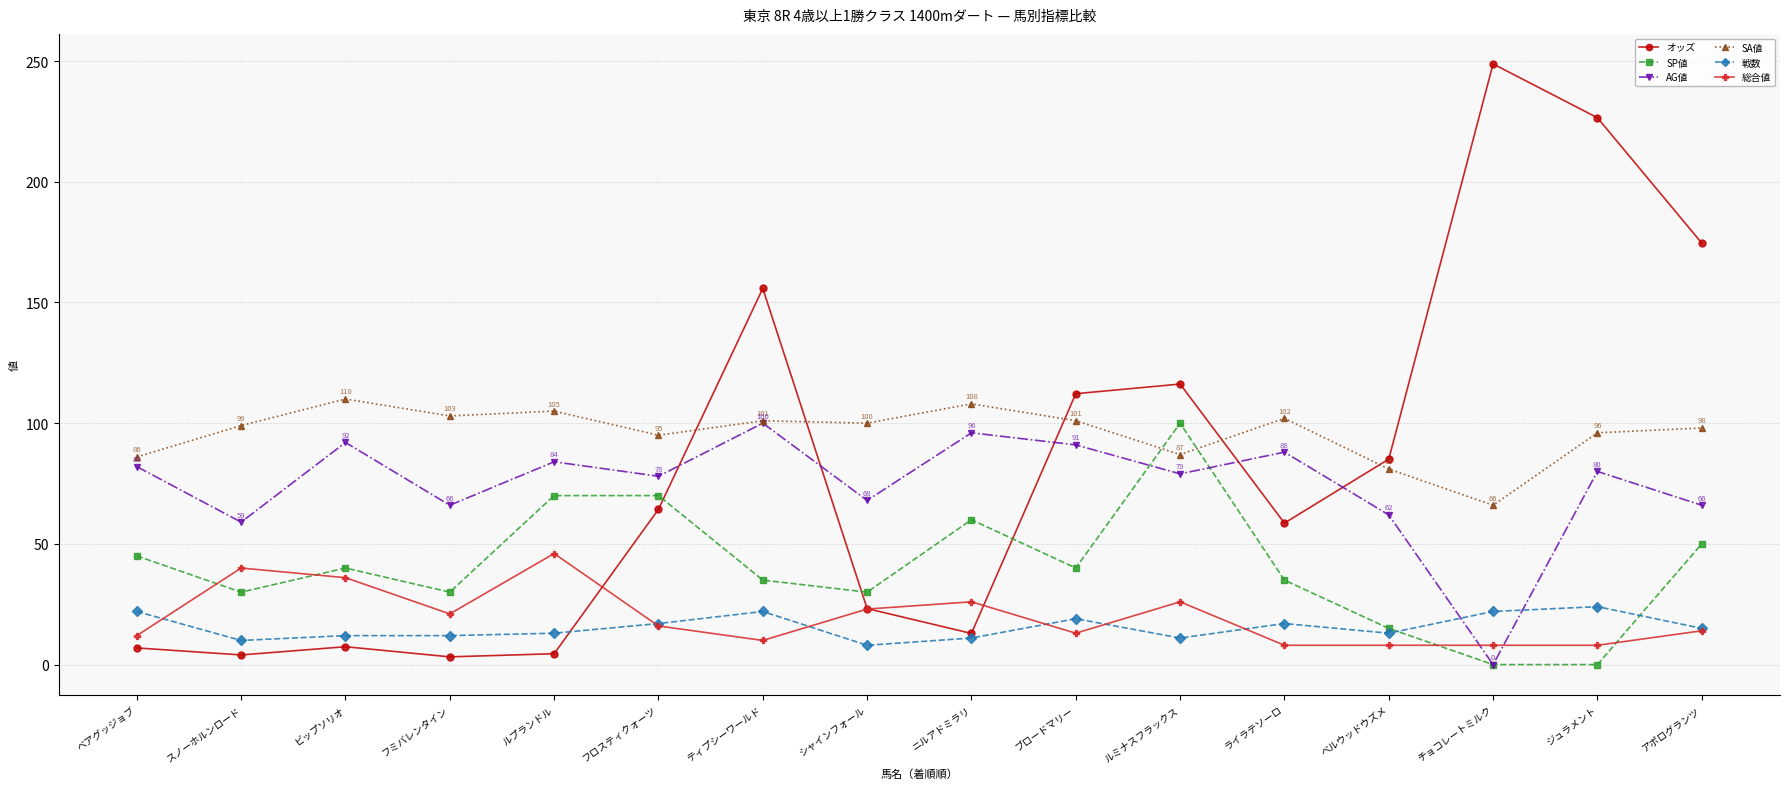

True or false: 戦数 has a value of 5.9 at チョコレートミルク.

False